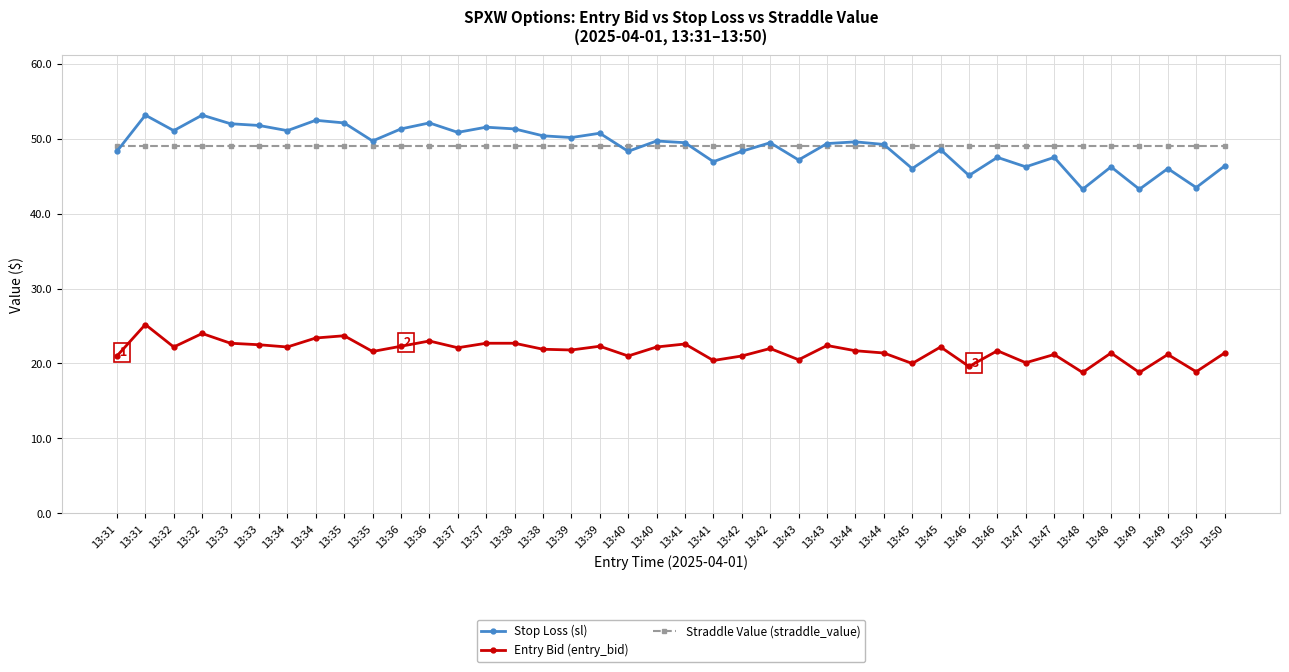

What is the difference between the maximum and minimum values in the Entry Bid (entry_bid) series?

6.4